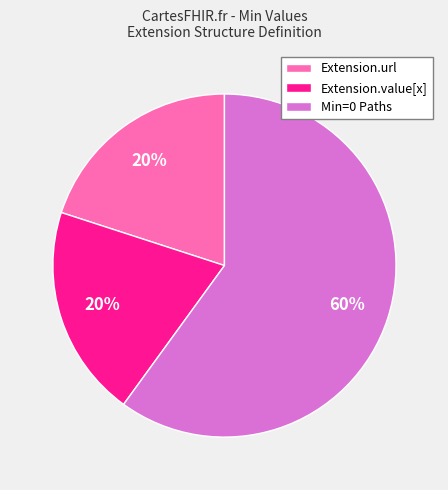

Count the number of slices in the pie.

3